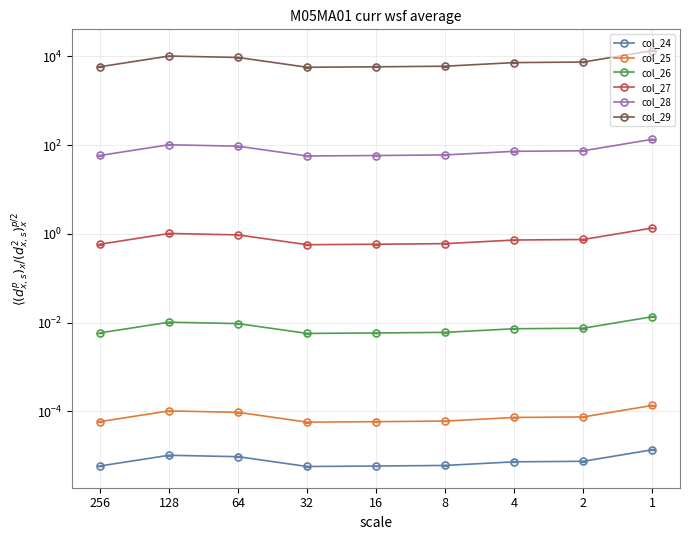

Is this an area chart (filled region under the line)?

No